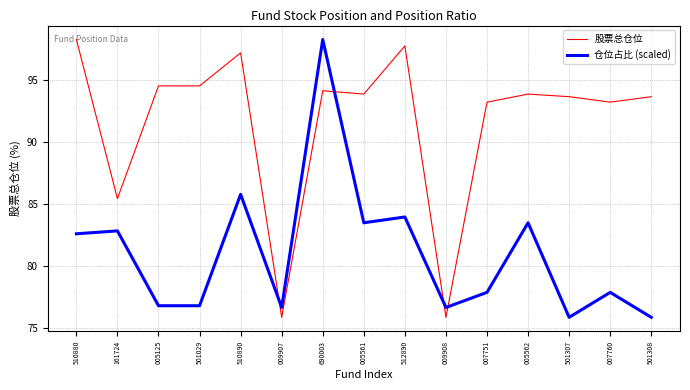

After their last crossing, which series has the higher values: 仓位占比 (scaled) or 股票总仓位?

股票总仓位